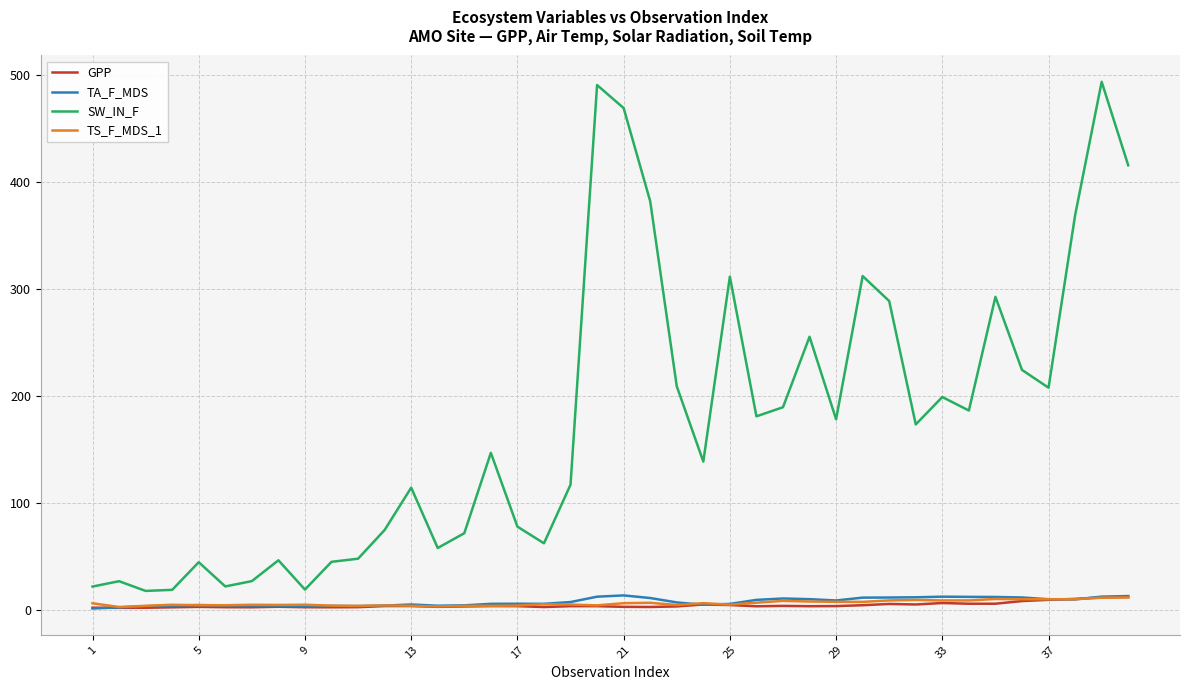

What is the highest value of the SW_IN_F series?

493.4